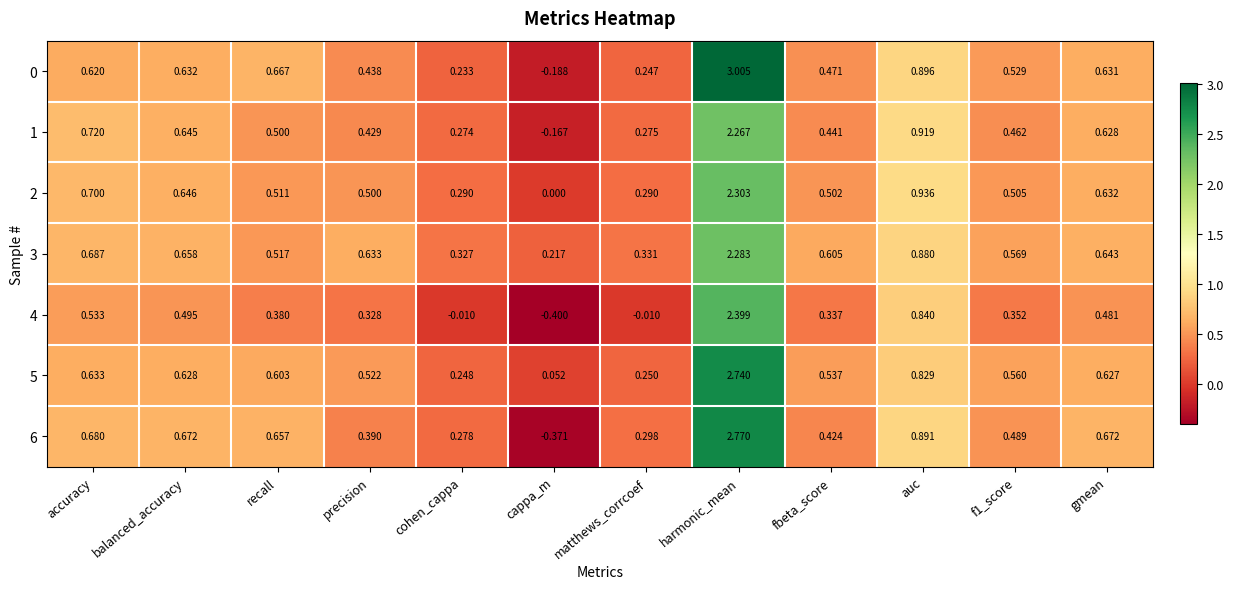

Where is 1 nearest to the value 1?

auc